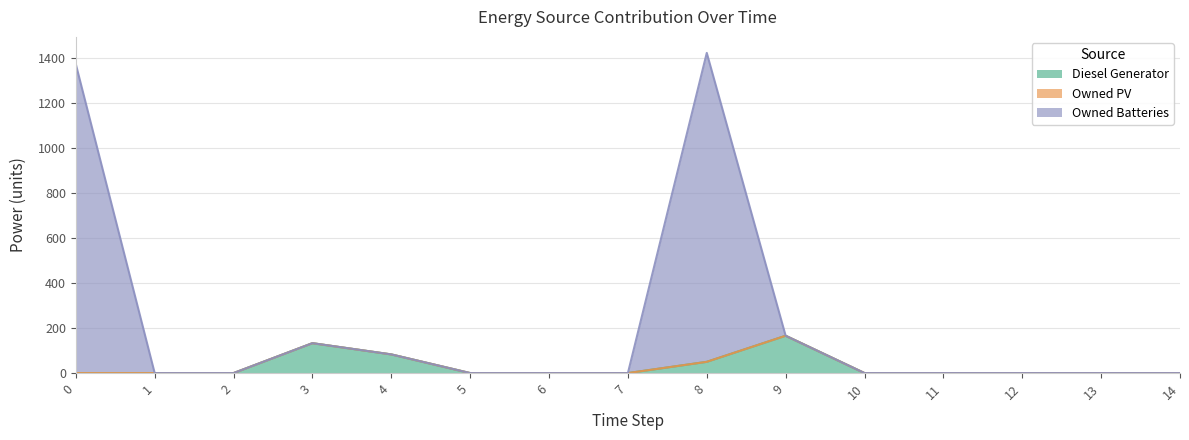

What is the sum of all Owned Batteries values?

3180